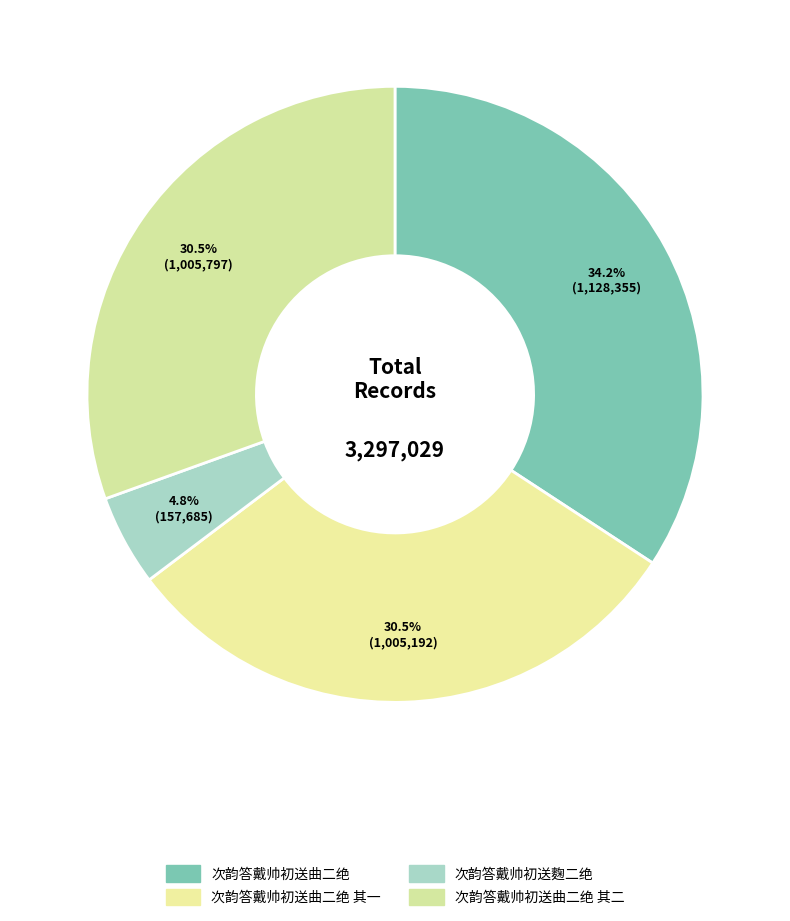

How many slices are in this pie chart?

4